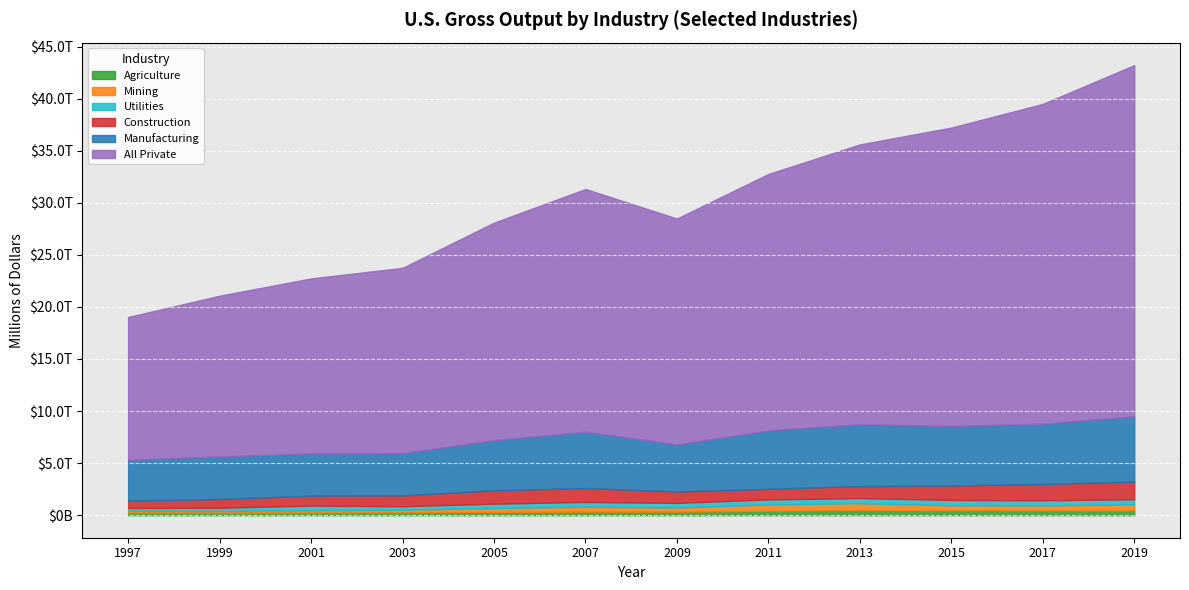

List the series in order of their peak value, highest first.

All Private, Manufacturing, Construction, Mining, Utilities, Agriculture